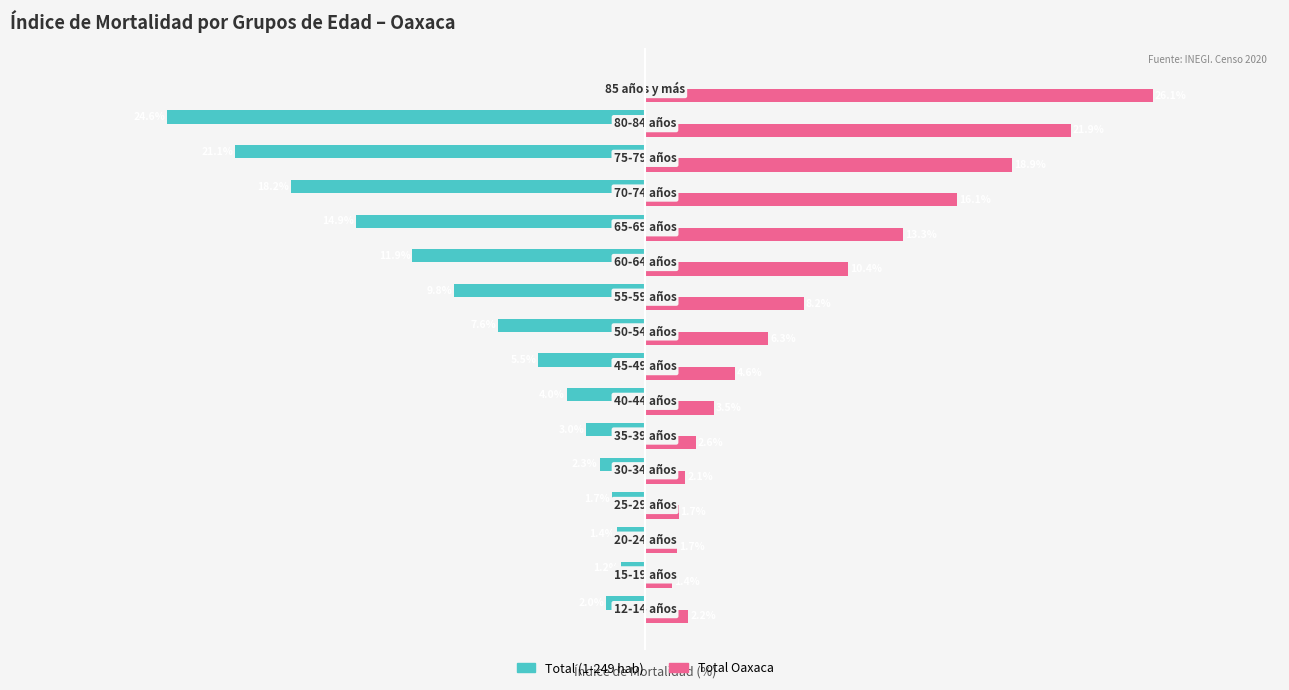

Which series has the largest total across all categories?

Total Oaxaca